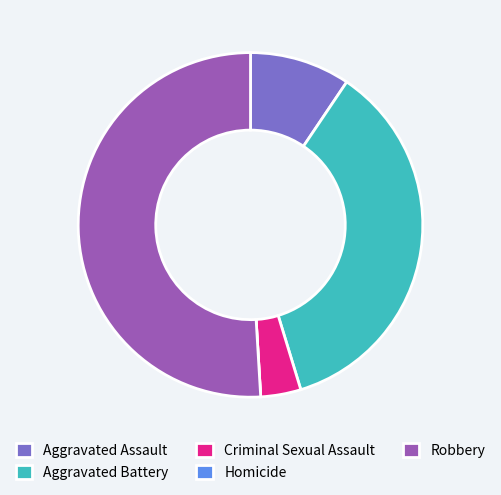

True or false: Robbery accounts for 42% of the total.

False